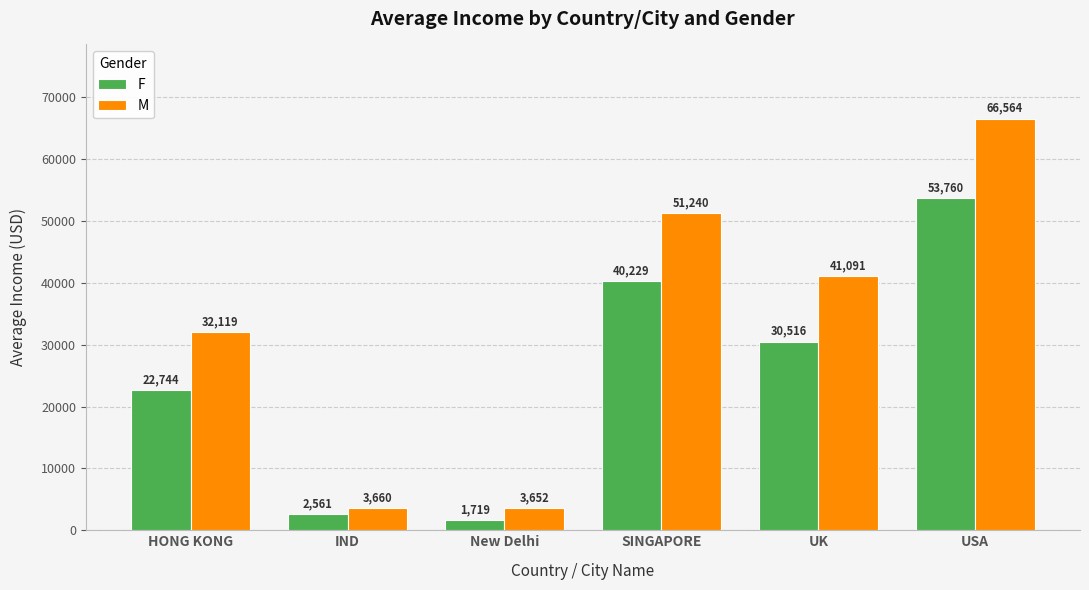

What is the total value across all series at SINGAPORE?

91468.7